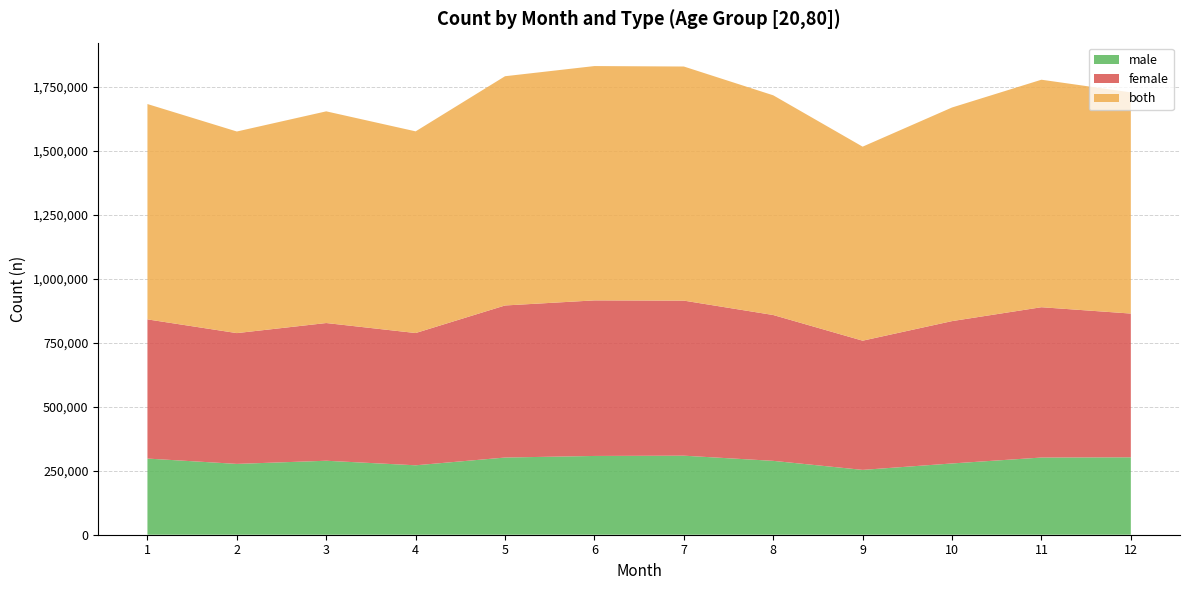

Reading right to left, transcribe all the data shown in this chart.

male: 12=302677	11=301777	10=278634	9=253486	8=288805	7=309028	6=307975	5=301786	4=271431	3=289222	2=276917	1=297768
female: 12=561959	11=587654	10=556512	9=505097	8=570143	7=606203	6=608160	5=594474	4=517070	3=538383	2=511293	1=544114
both: 12=864632	11=889436	10=835141	9=758583	8=858944	7=915232	6=916137	5=896253	4=788488	3=827605	2=788207	1=841879